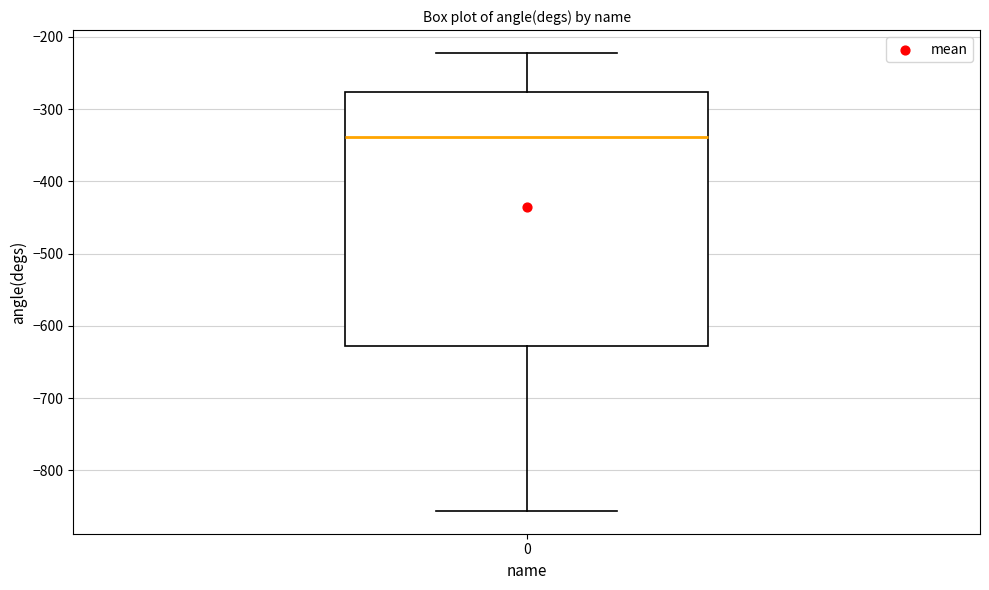

Where is the upper edge of the box at x = 0 on the y-axis? The values are not printed on the chart, so give them approximately, as read against the axis.

-280